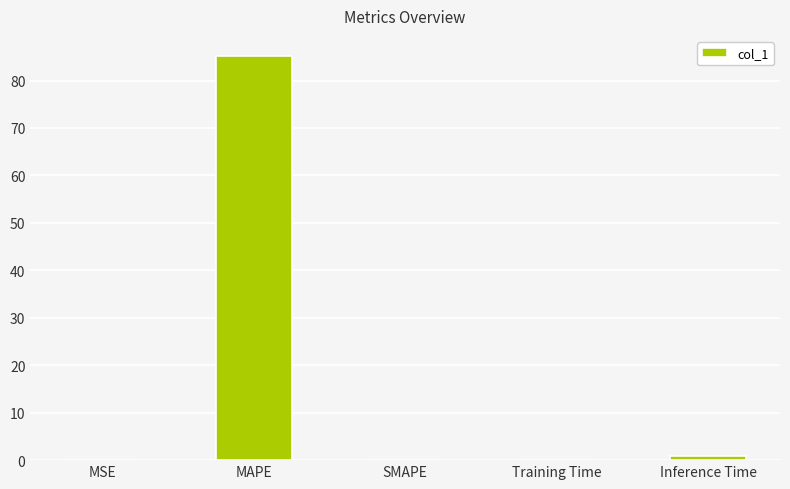

Is it true that the value at SMAPE is 30.2?

False